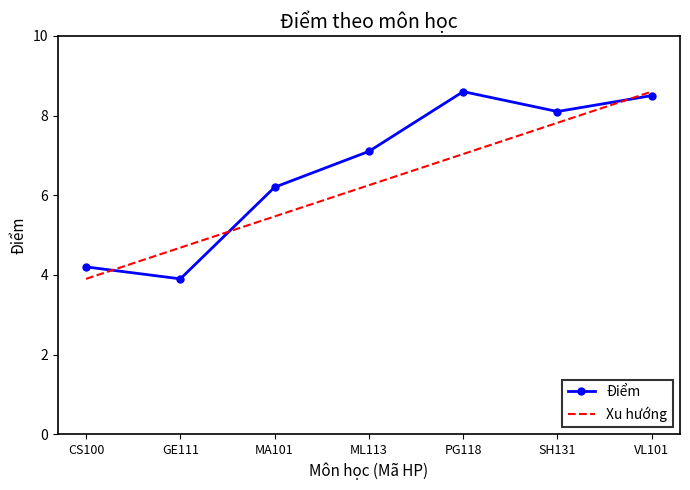

The chart shows a value of 4.2 at CS100. True or false?

True